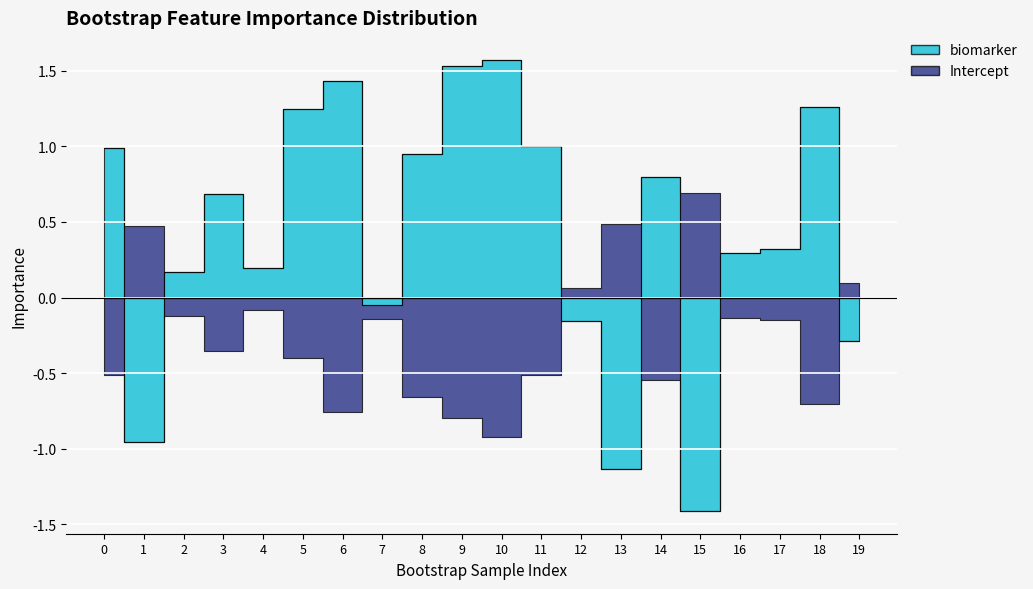

Where is the first local minimum for Intercept?

3